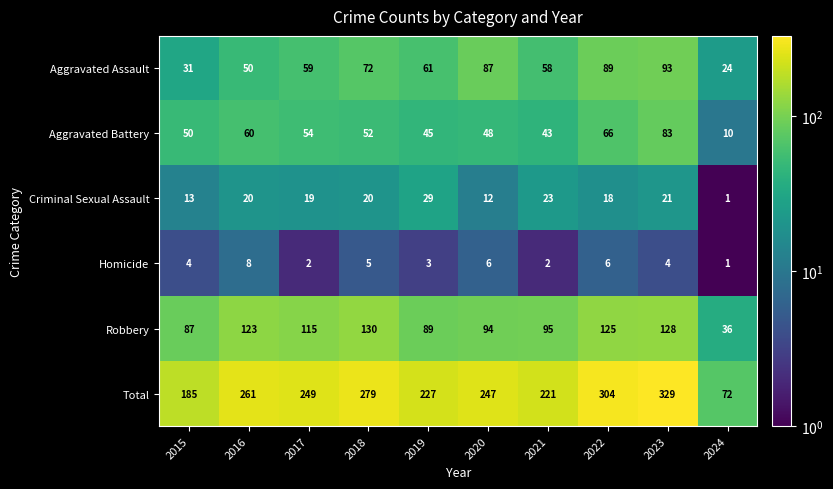

What is the greatest value displayed?

329